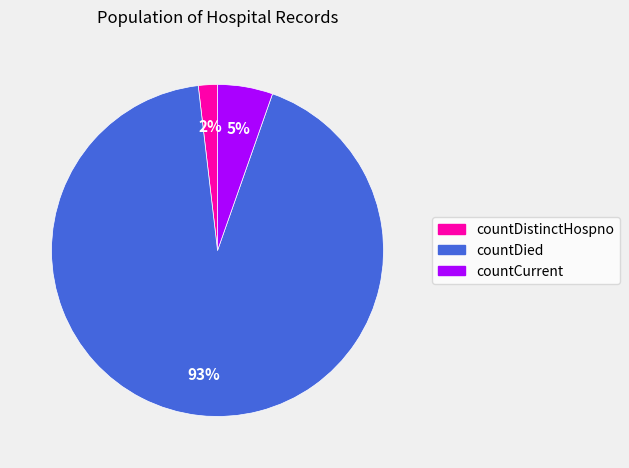

What is the smallest slice in the pie chart?

countDistinctHospno